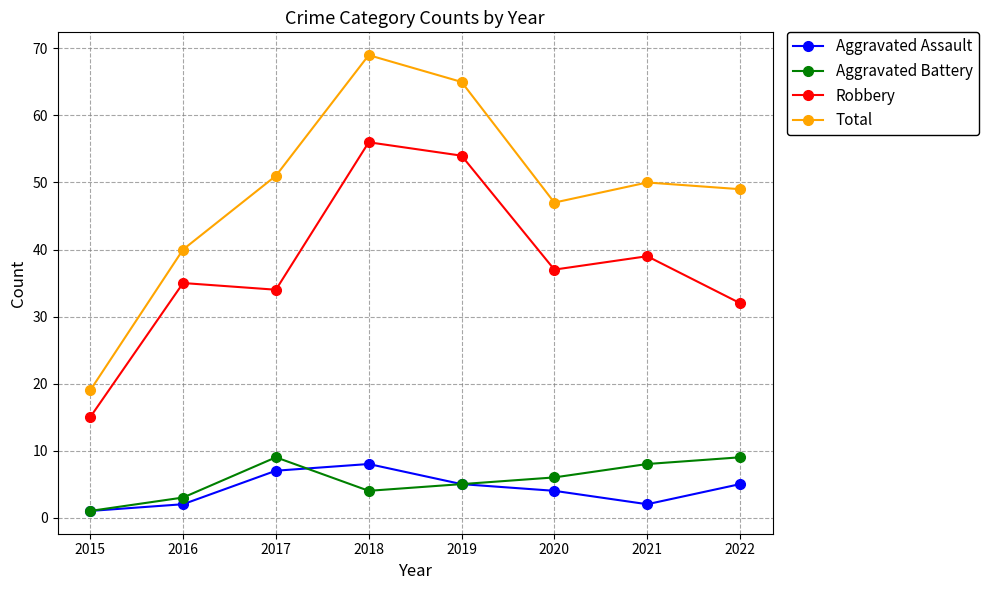

What is the difference between the highest and lowest values at 2018?

65